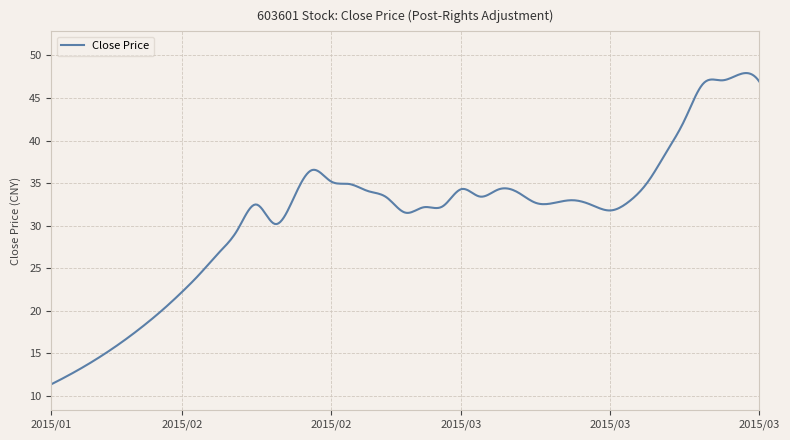

What is the difference between the maximum and minimum values?

36.5